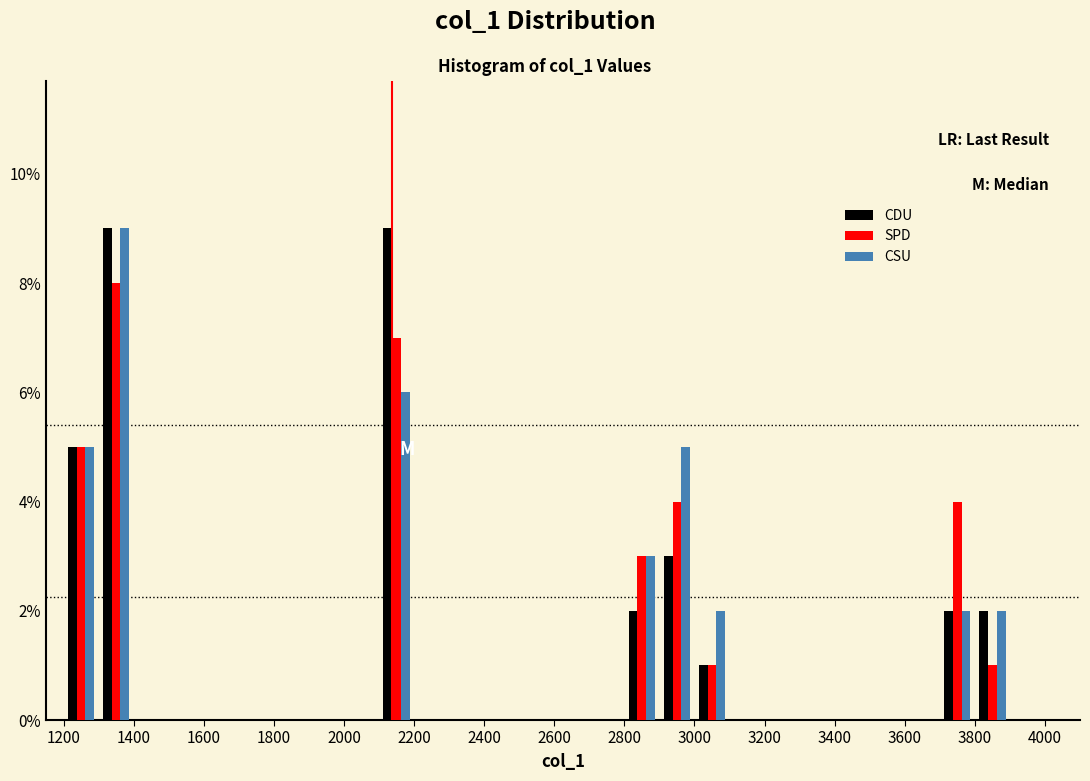

Reading left to right, transcribe this chart: for each range on the x-axis, give the height of each series' bar. The values are not printed on the chart, so give them approximately, as read against the axis.

1200 to 1300: CDU=5	SPD=5	CSU=5
1300 to 1400: CDU=9	SPD=8	CSU=9
1400 to 1500: CDU=0	SPD=0	CSU=0
1500 to 1600: CDU=0	SPD=0	CSU=0
1600 to 1700: CDU=0	SPD=0	CSU=0
1700 to 1800: CDU=0	SPD=0	CSU=0
1800 to 1900: CDU=0	SPD=0	CSU=0
1900 to 2000: CDU=0	SPD=0	CSU=0
2000 to 2100: CDU=0	SPD=0	CSU=0
2100 to 2200: CDU=9	SPD=7	CSU=6
2200 to 2300: CDU=0	SPD=0	CSU=0
2300 to 2400: CDU=0	SPD=0	CSU=0
2400 to 2500: CDU=0	SPD=0	CSU=0
2500 to 2600: CDU=0	SPD=0	CSU=0
2600 to 2700: CDU=0	SPD=0	CSU=0
2700 to 2800: CDU=0	SPD=0	CSU=0
2800 to 2900: CDU=2	SPD=3	CSU=3
2900 to 3000: CDU=3	SPD=4	CSU=5
3000 to 3100: CDU=1	SPD=1	CSU=2
3100 to 3200: CDU=0	SPD=0	CSU=0
3200 to 3300: CDU=0	SPD=0	CSU=0
3300 to 3400: CDU=0	SPD=0	CSU=0
3400 to 3500: CDU=0	SPD=0	CSU=0
3500 to 3600: CDU=0	SPD=0	CSU=0
3600 to 3700: CDU=0	SPD=0	CSU=0
3700 to 3800: CDU=2	SPD=4	CSU=2
3800 to 3900: CDU=2	SPD=1	CSU=2
3900 to 4000: CDU=0	SPD=0	CSU=0